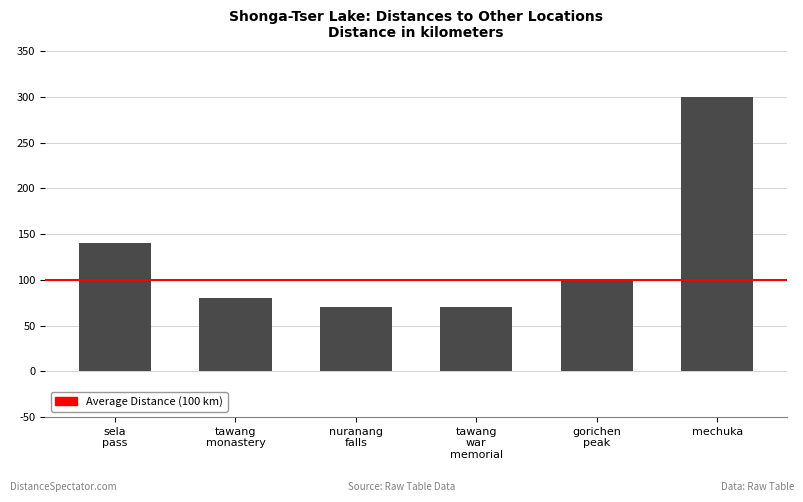

How many categories are shown in the chart?

6